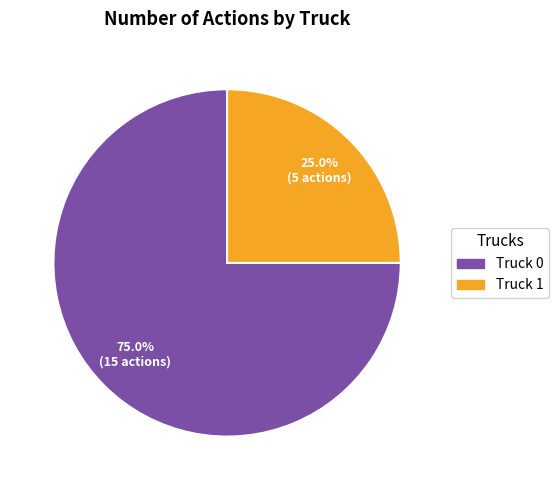

What is the ratio of the value at Truck 0 to the value at Truck 1?

3.0